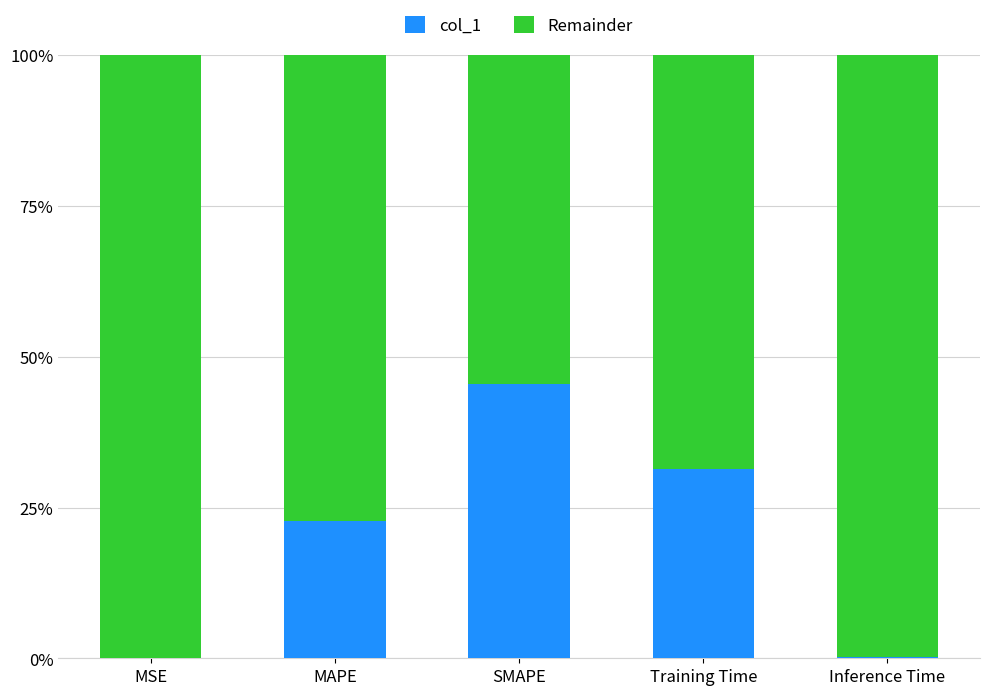

Are the bars grouped side by side (vs. stacked)?

No